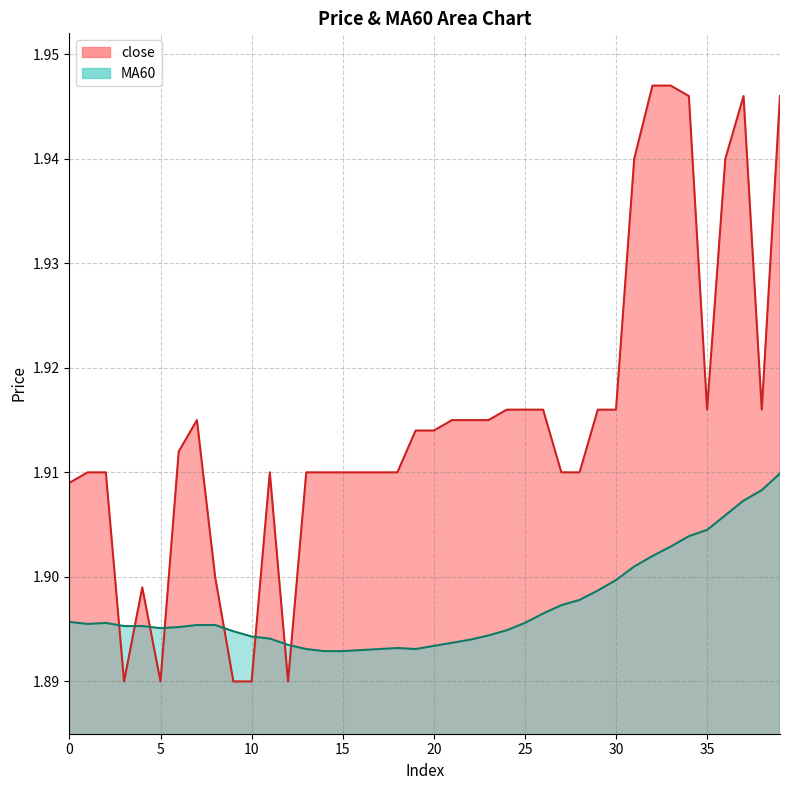

What are all the series names shown in the legend?

close, MA60